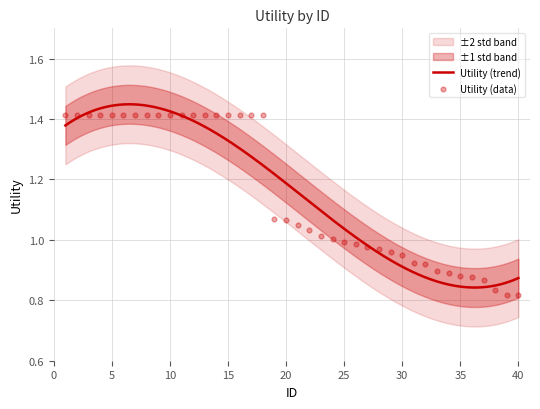

Between 26 and 24, which is larger?

24